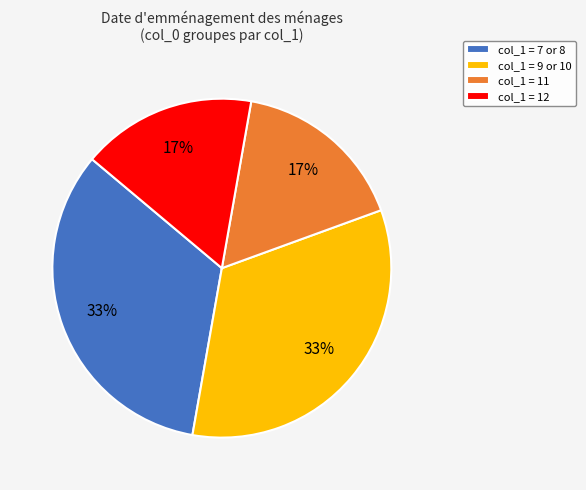

Is there any slice that represents more than half of the pie?

No